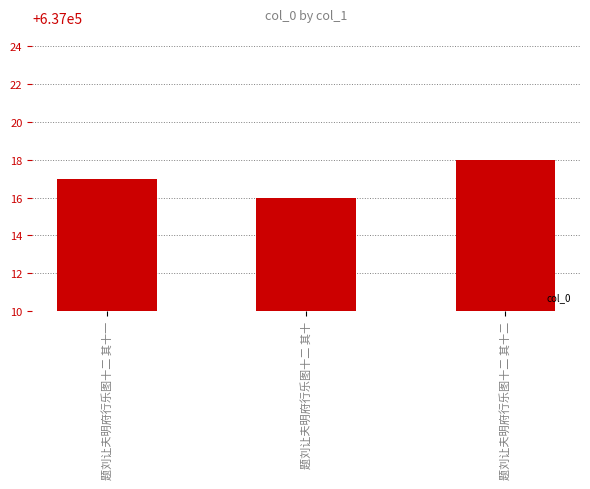

How many bars are there in total?

3